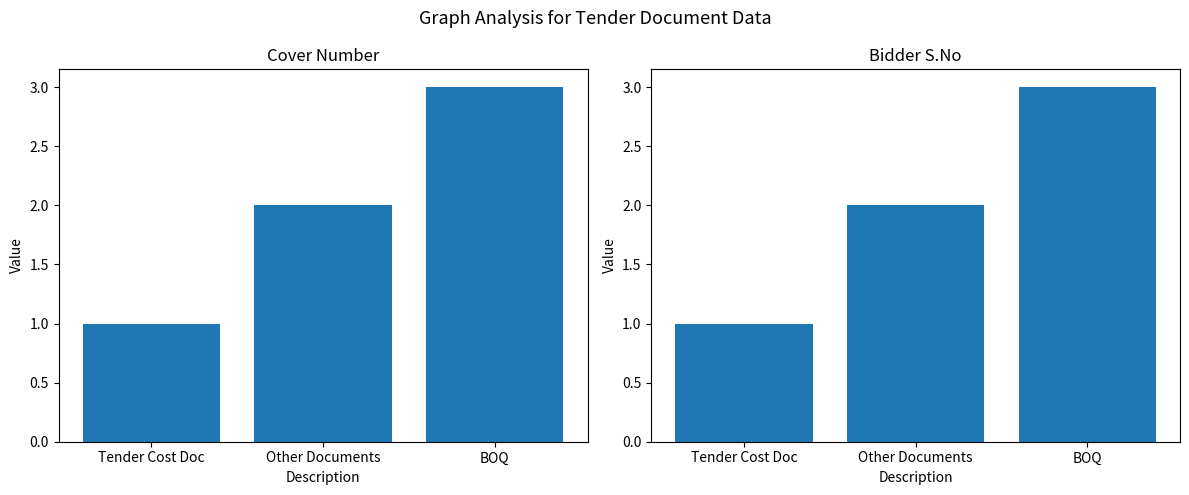

List the series in order of their peak value, lowest first.

S.No, S.No.1